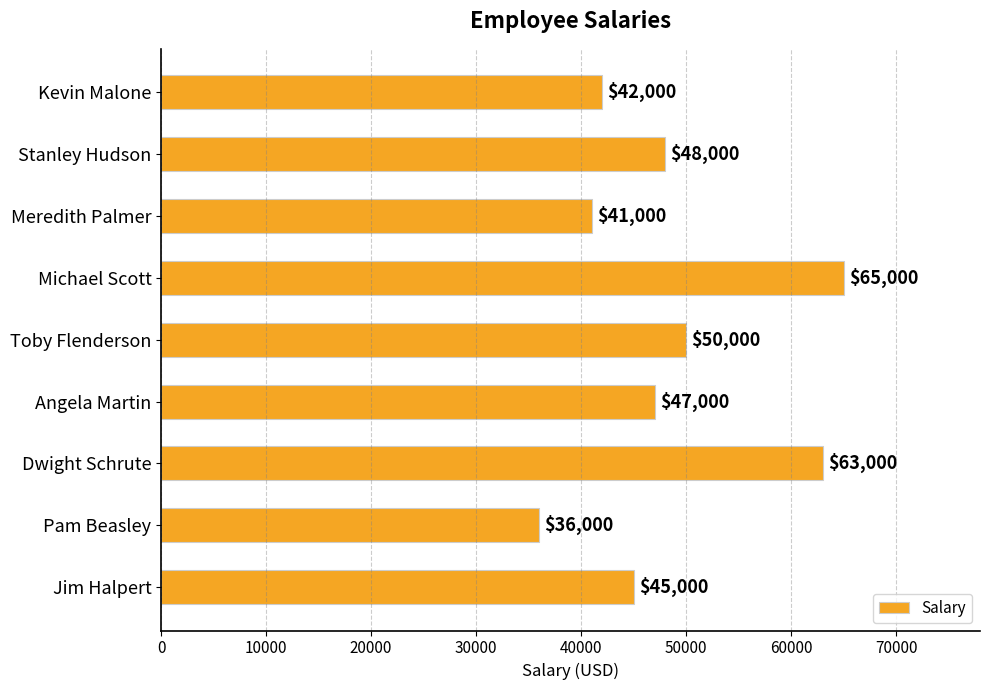

How many bars are there in total?

9